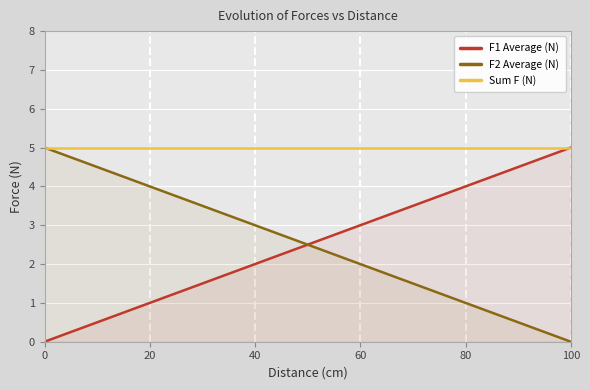

The Sum F (N) series shows 9 at 80. True or false?

False